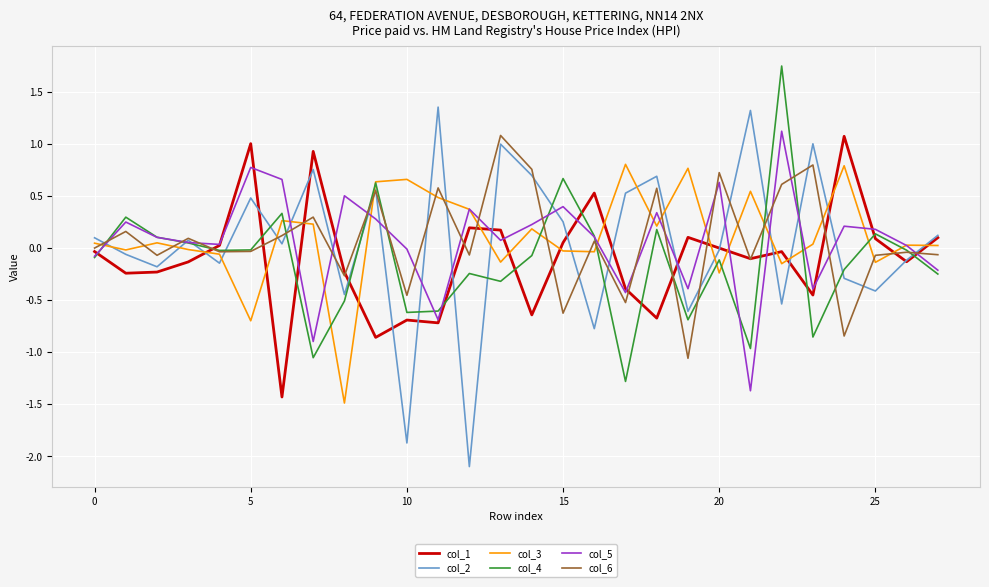

What is the smallest value displayed?

-2.1